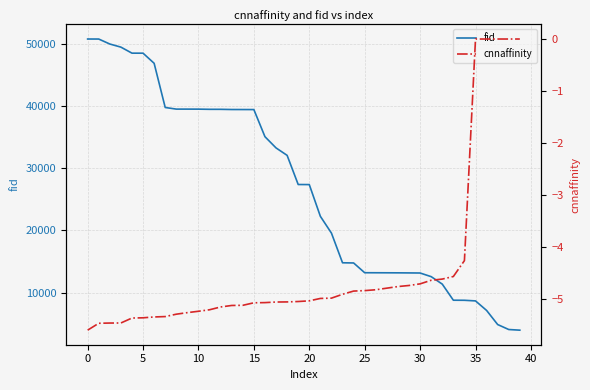

What is the minimum value for fid?

3960